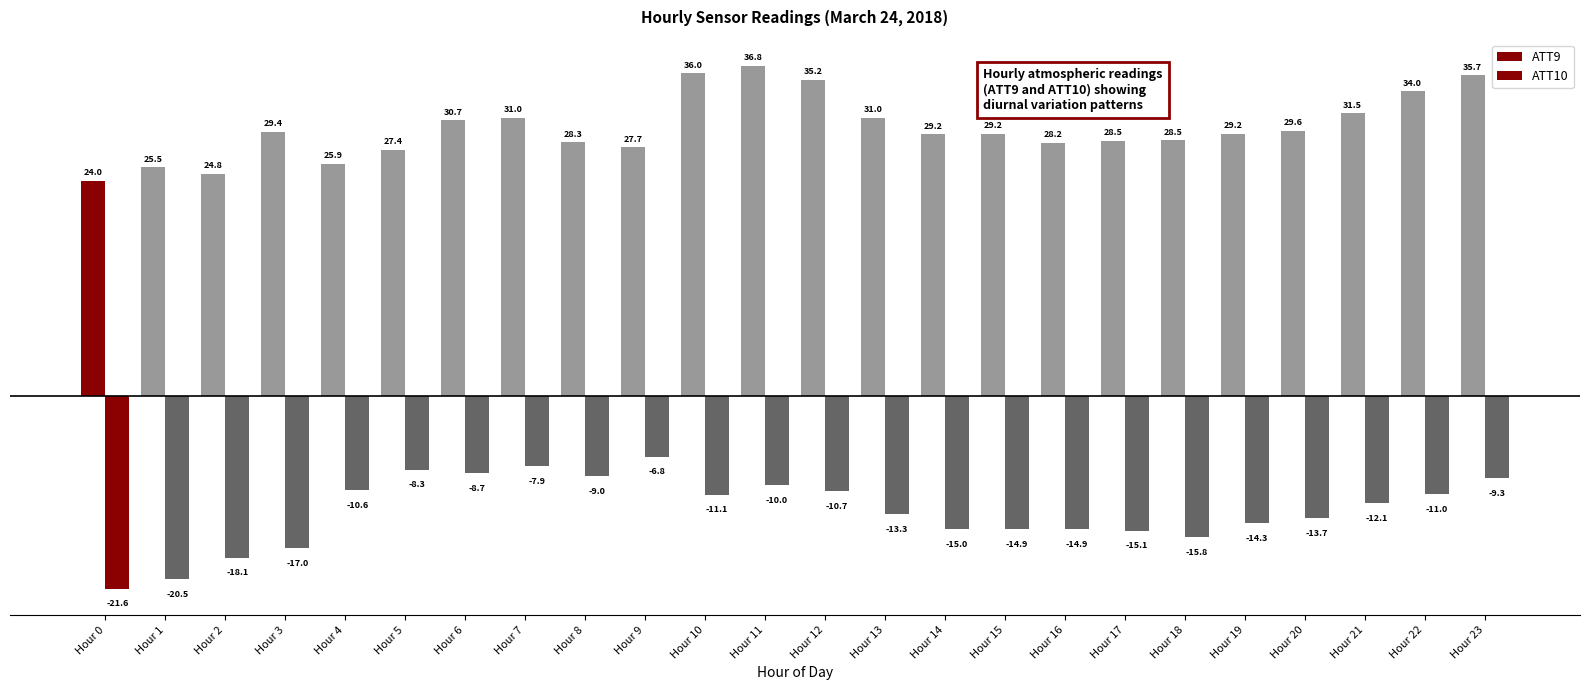

How many values in the ATT10 series are below -12?

13